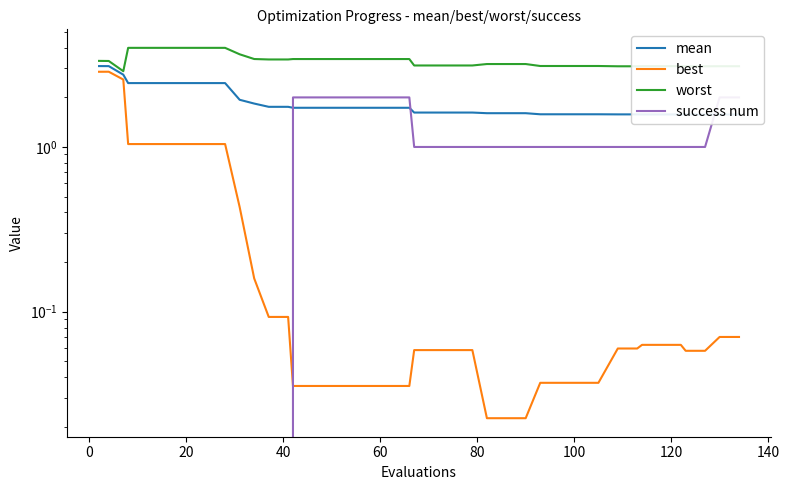

True or false: mean and best intersect in this chart.

False